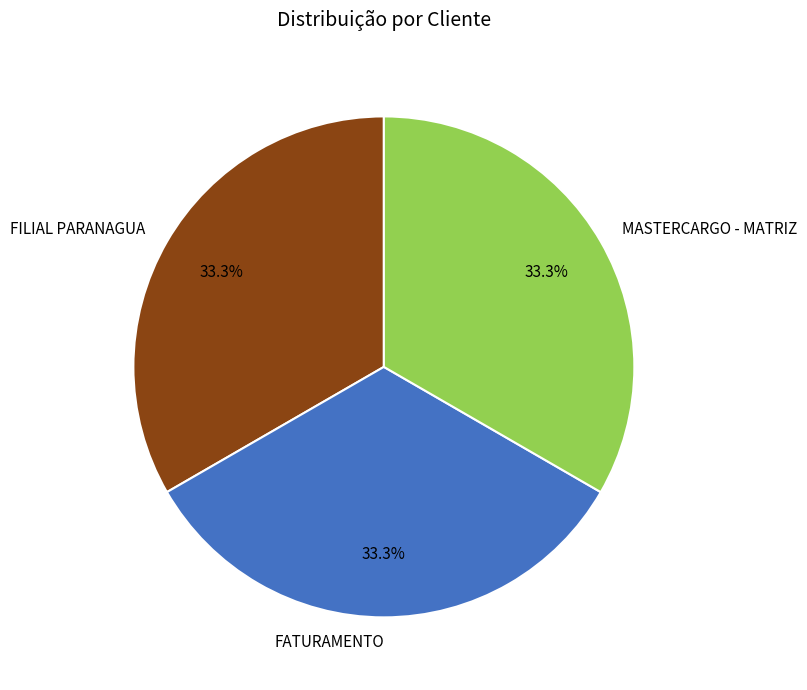

Count the number of slices in the pie.

3